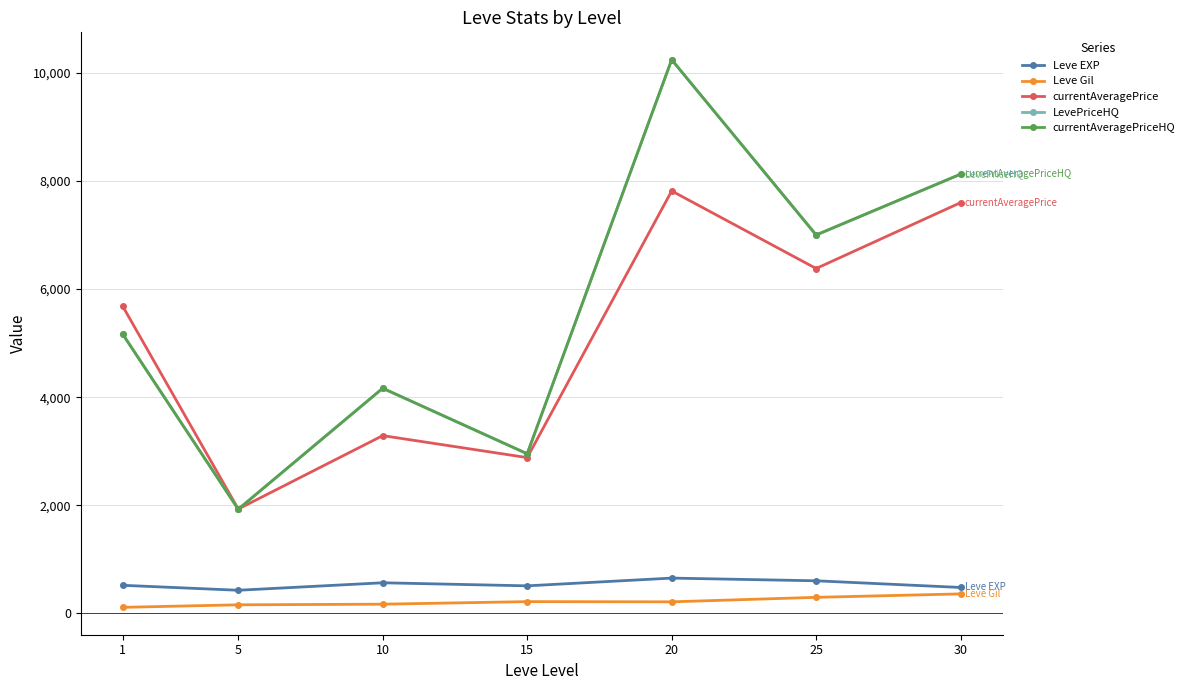

Reading left to right, list all the values displayed in this chart.

Leve EXP: 520.0	428.3	566.7	510.0	653.3	603.3	480.0
Leve Gil: 112.3	159.0	170.7	218.0	214.2	297.3	361.0
currentAveragePrice: 5682.8	1930.7	3288.7	2882.0	7814.2	6379.7	7598.2
LevePriceHQ: 5166.7	1927.0	4164.8	2953.0	10241.7	6999.8	8125.0
currentAveragePriceHQ: 5166.7	1927.0	4164.8	2953.0	10241.7	6999.8	8125.0